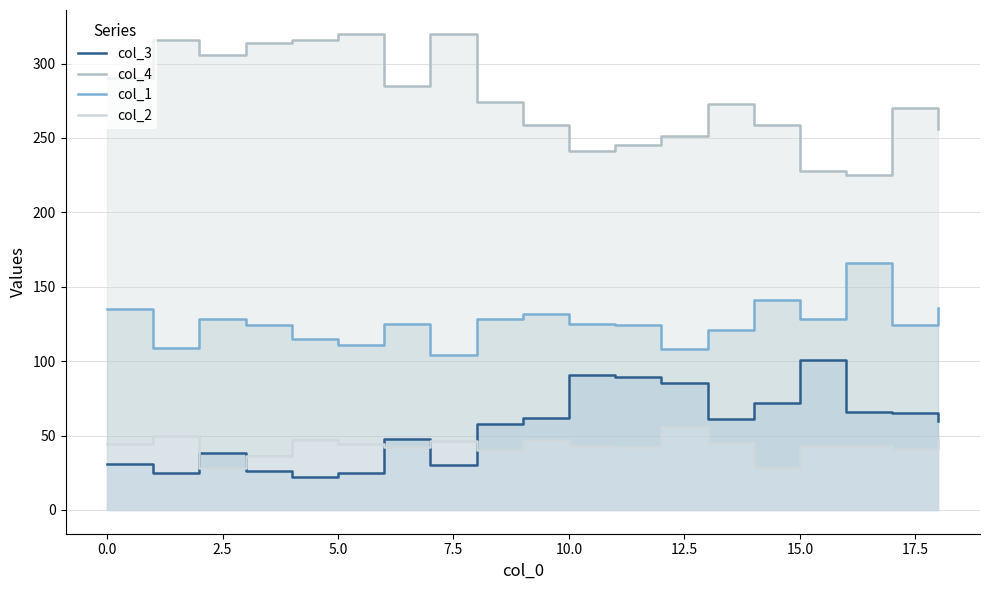

What is the minimum value shown in the chart?

22